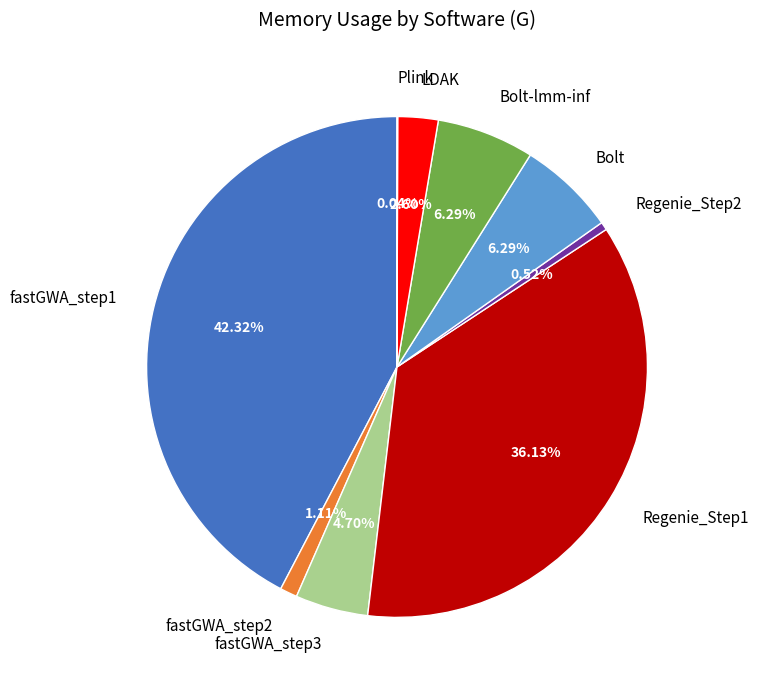

Which has a higher value, Regenie_Step1 or fastGWA_step1?

fastGWA_step1